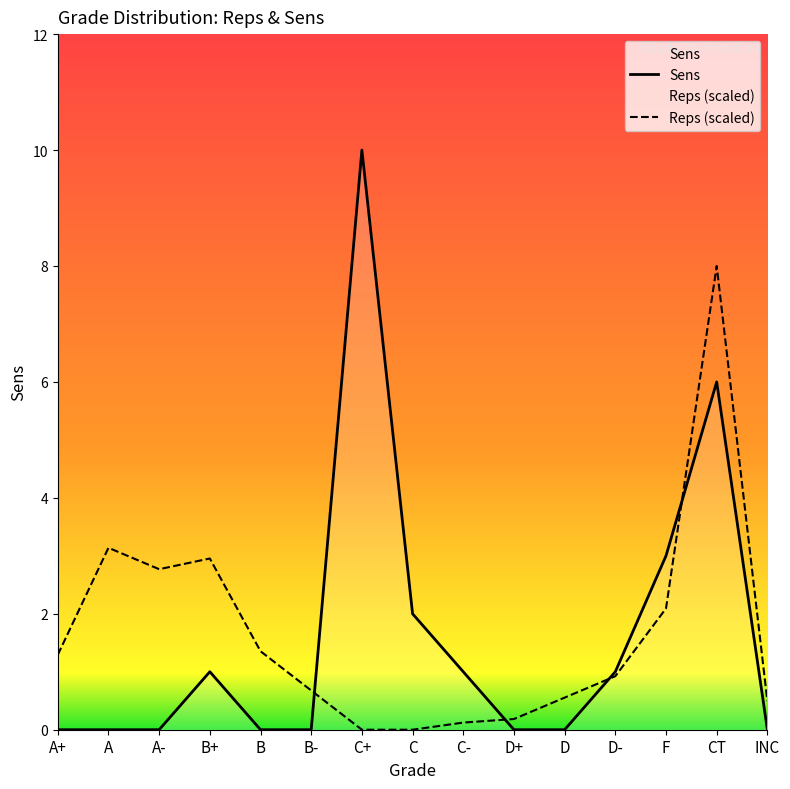

How many times do Sens and Reps (scaled) cross each other?

4